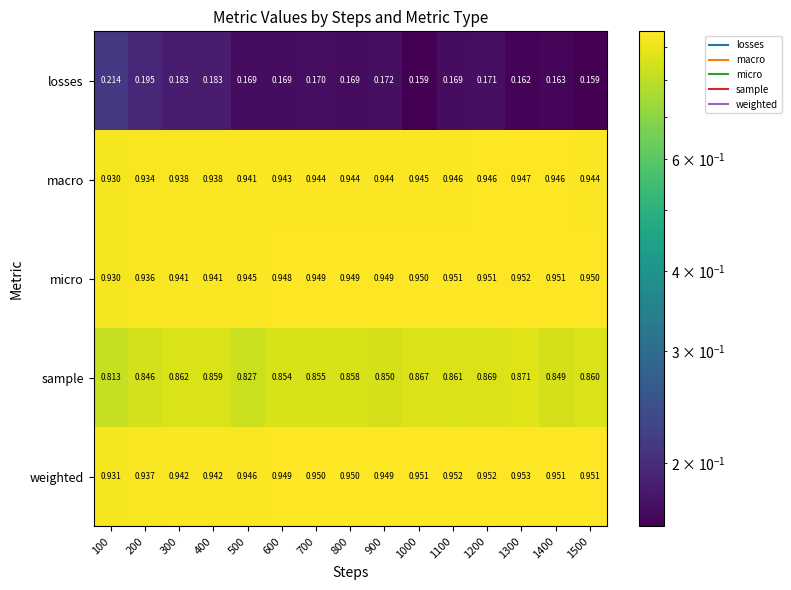

Which series has the largest total across all categories?

weighted